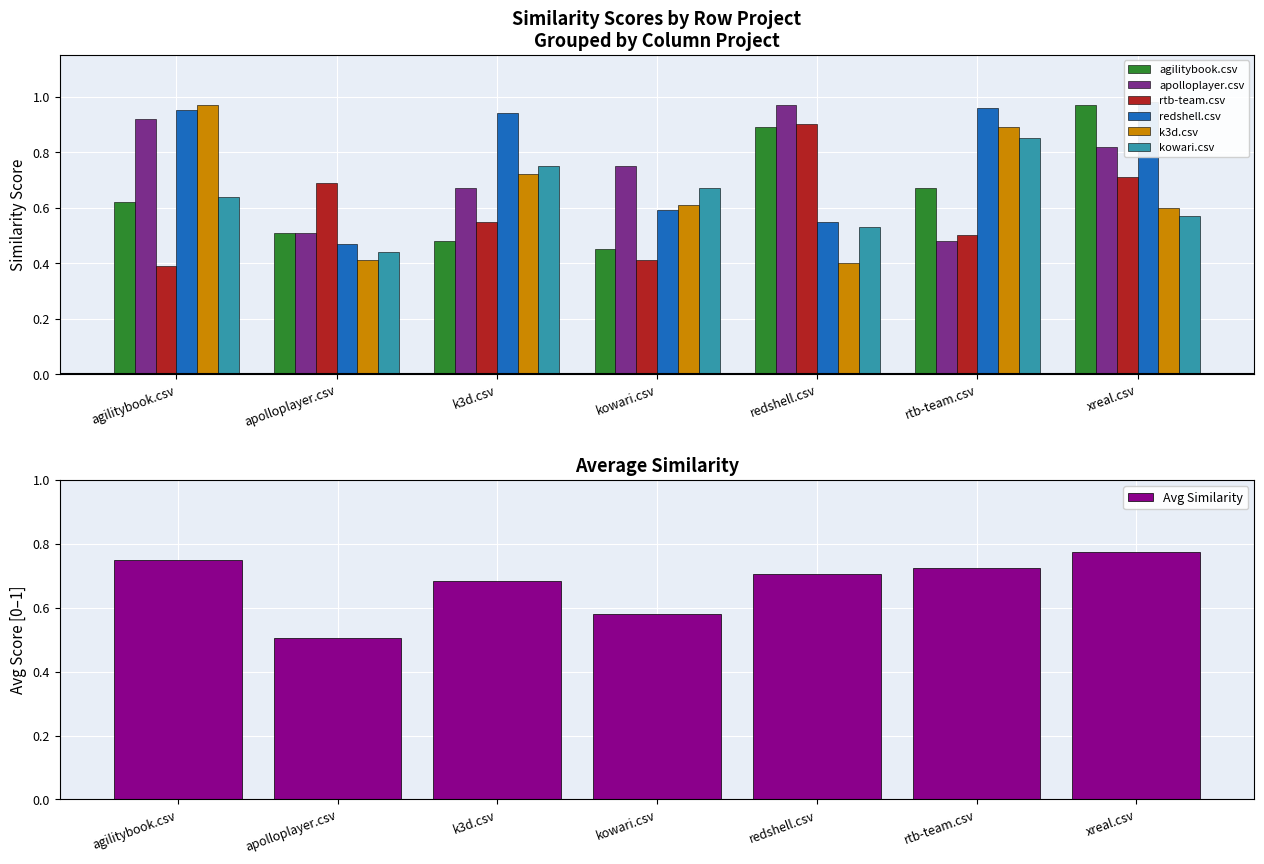

Reading left to right, list all the values displayed in this chart.

agilitybook.csv: 0.6	0.5	0.5	0.5	0.9	0.7	1.0
apolloplayer.csv: 0.9	0.5	0.7	0.8	1.0	0.5	0.8
rtb-team.csv: 0.4	0.7	0.6	0.4	0.9	0.5	0.7
redshell.csv: 0.9	0.5	0.9	0.6	0.6	1.0	1.0
k3d.csv: 1.0	0.4	0.7	0.6	0.4	0.9	0.6
kowari.csv: 0.6	0.4	0.8	0.7	0.5	0.8	0.6